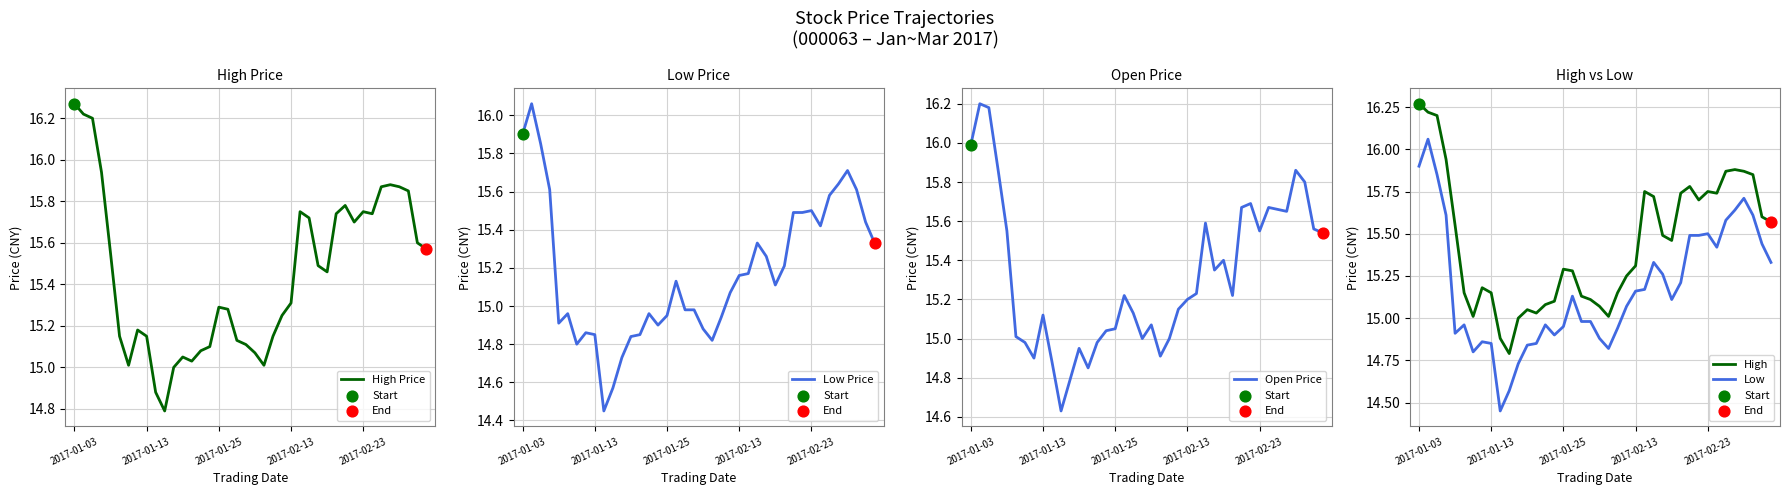

What is the total value across all series at 2017-01-03?

80.3